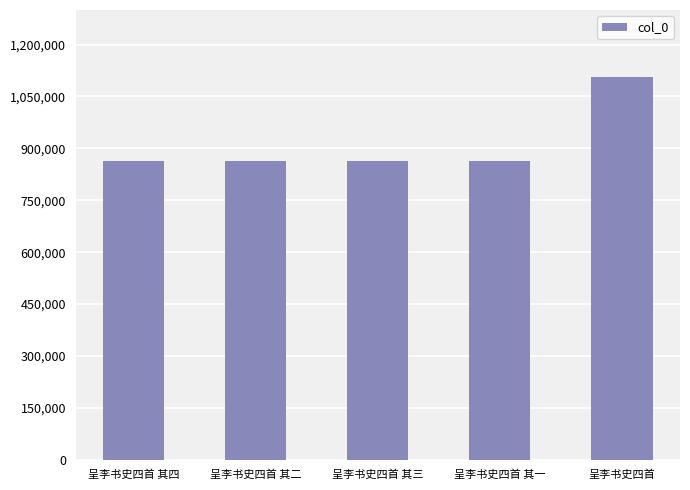

What is the greatest value displayed?

1106965